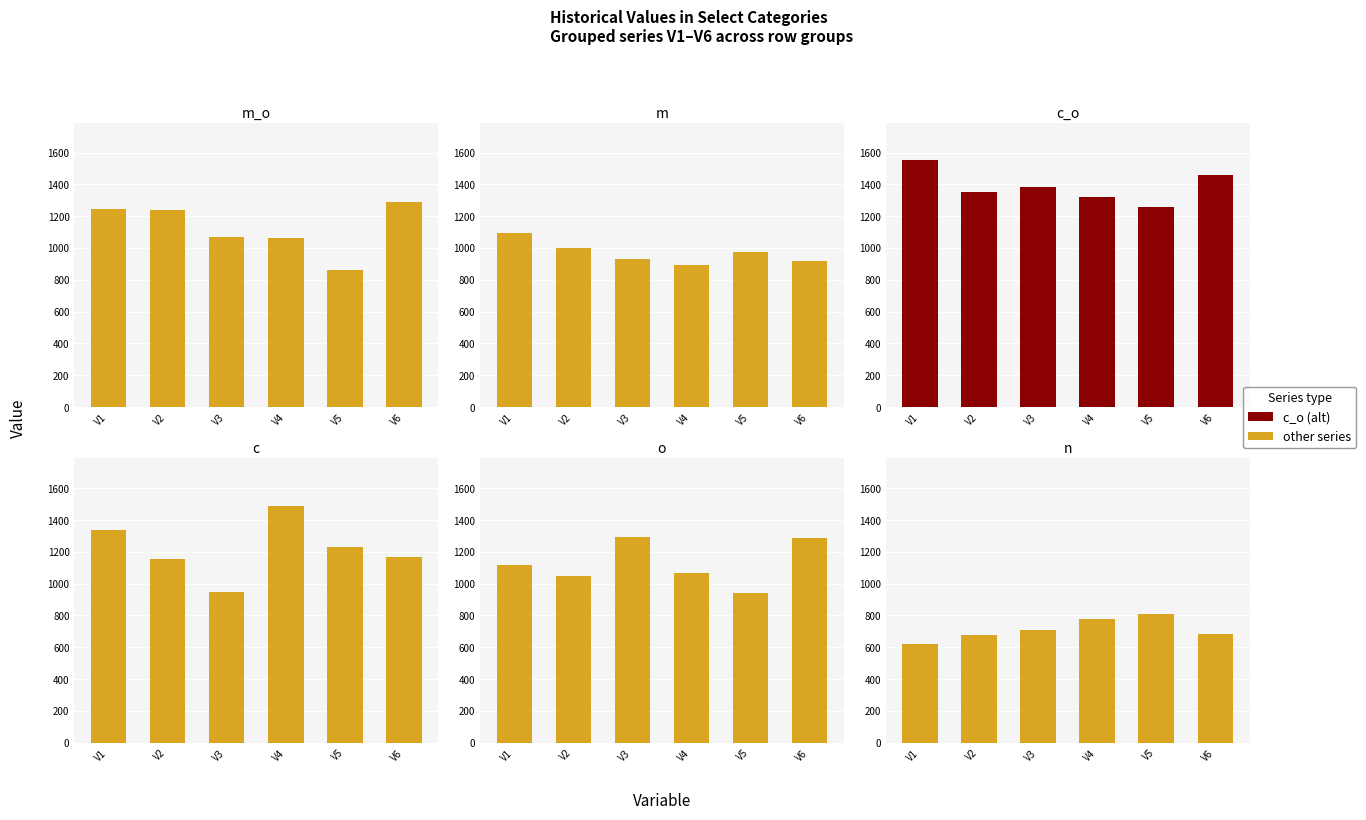

List the series in order of their peak value, highest first.

c_o, c, o, m_o, m, n